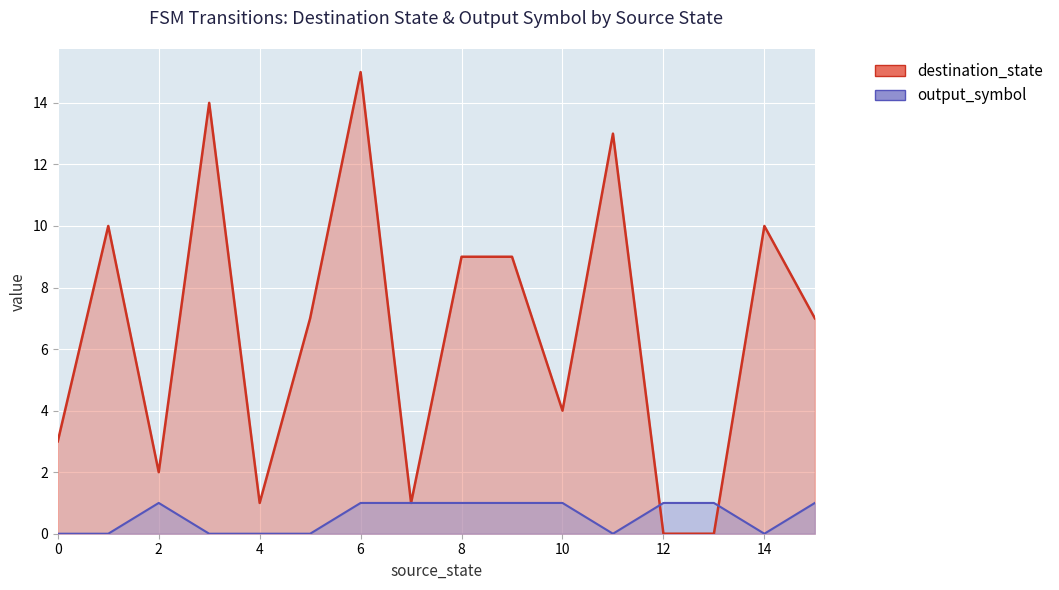

At which category is the sum across all series the highest?

6